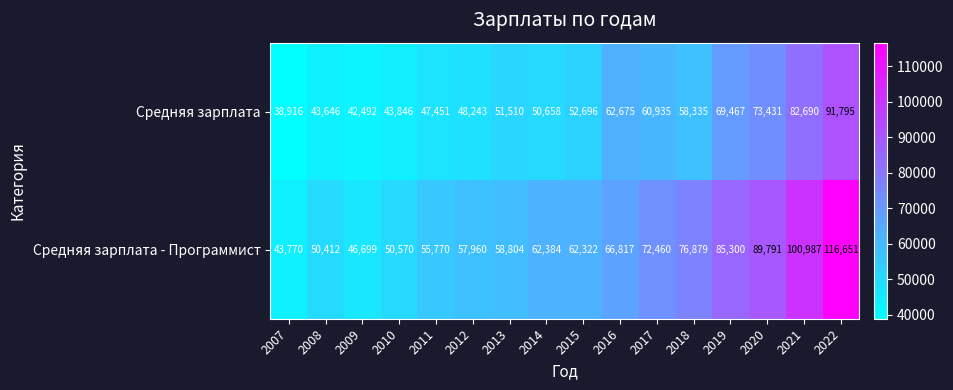

How many data points does each series have?

16